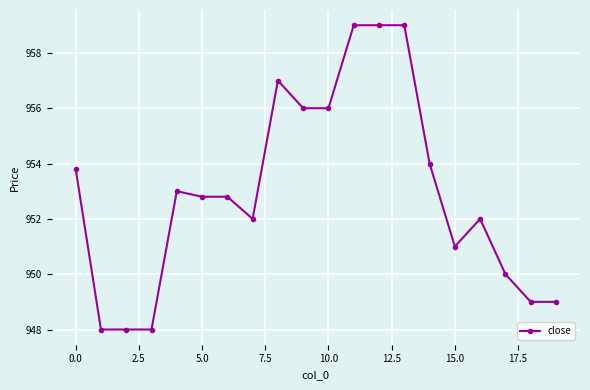

Count the number of categories in the chart.

20